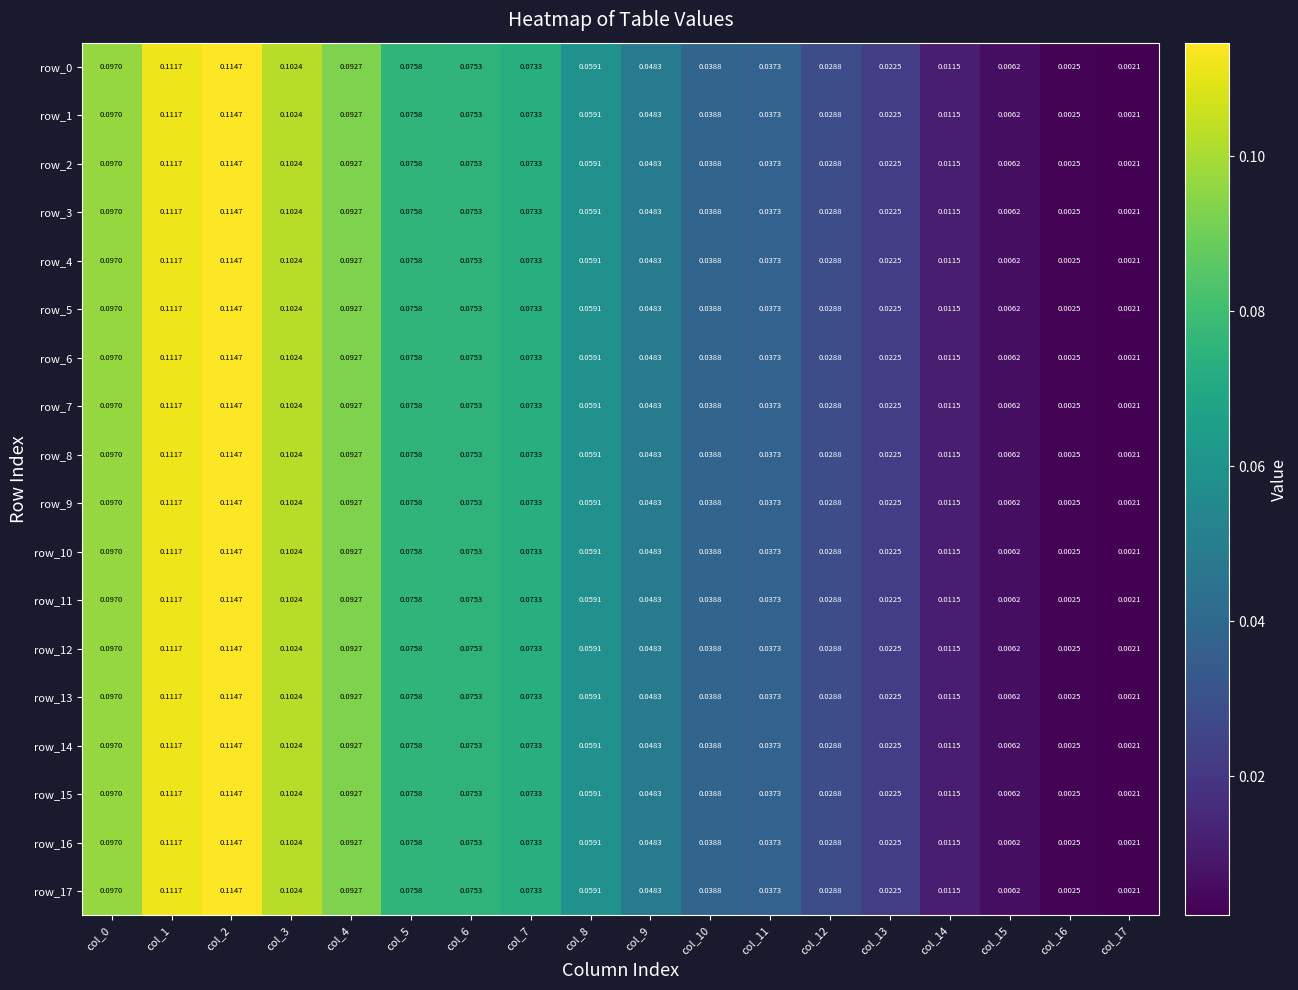

Is the value of row_11 at col_15 greater than the value of row_16 at col_14?

No